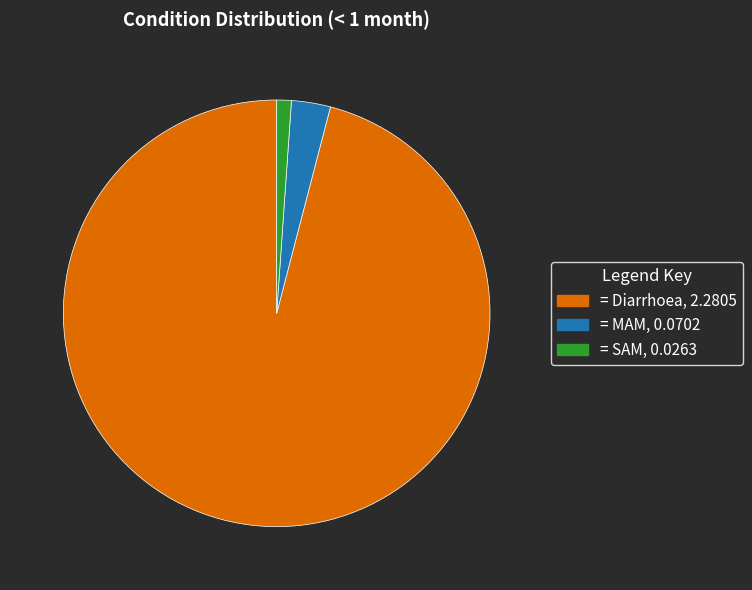

Is there a majority slice in this chart?

Yes